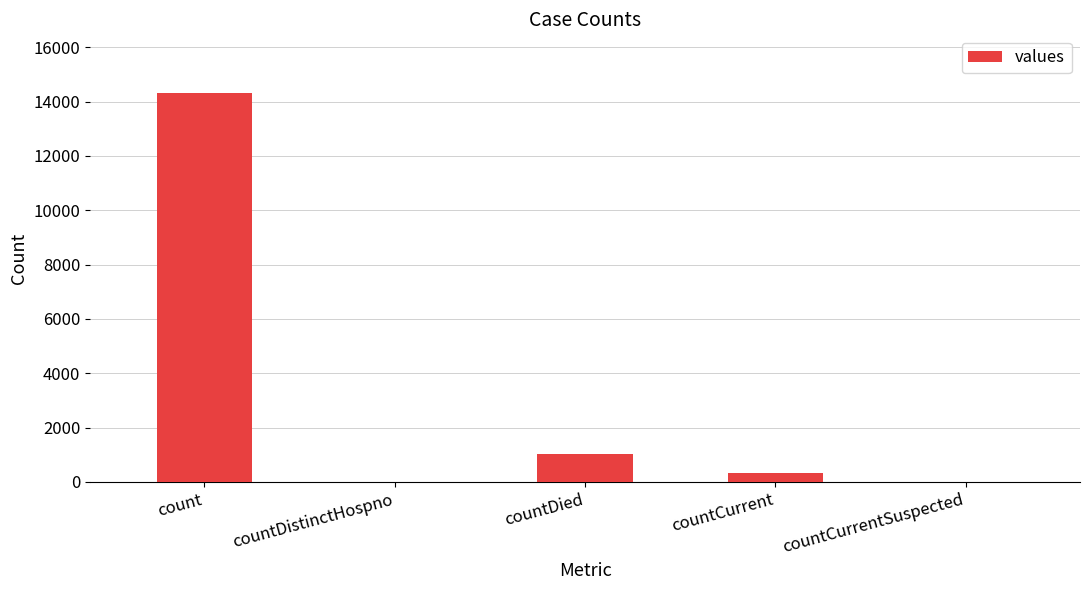

True or false: the data shows 4756 at countDistinctHospno.

False